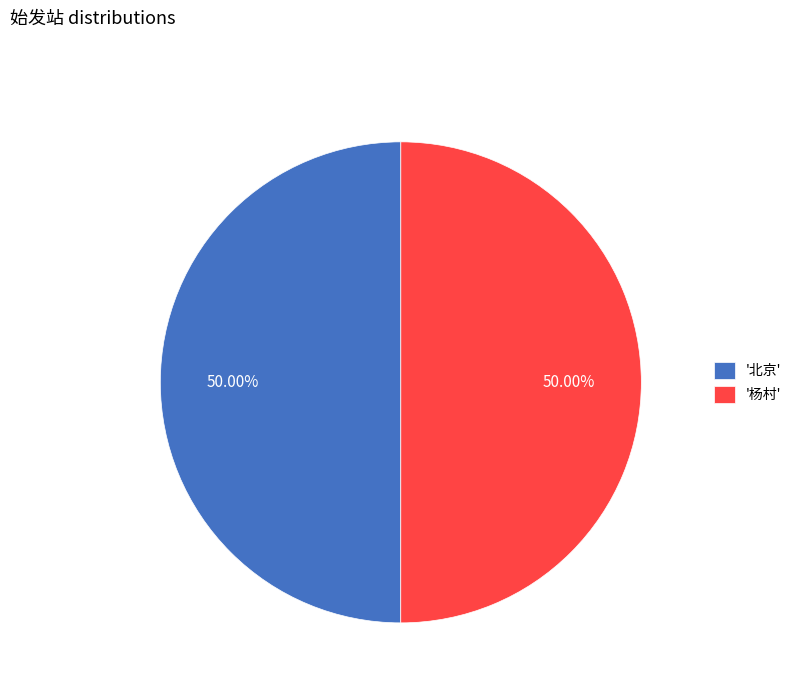

Combined, do '北京' and '杨村' account for over 50%?

Yes